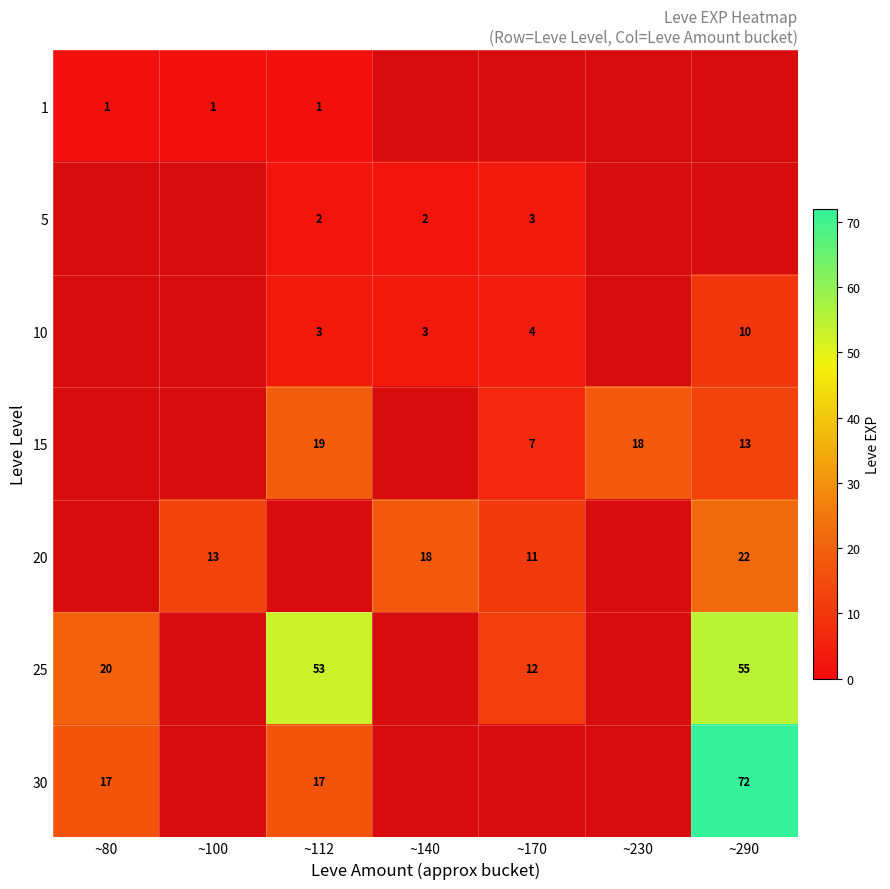

Is it true that 5 equals 3 at ~112?

False